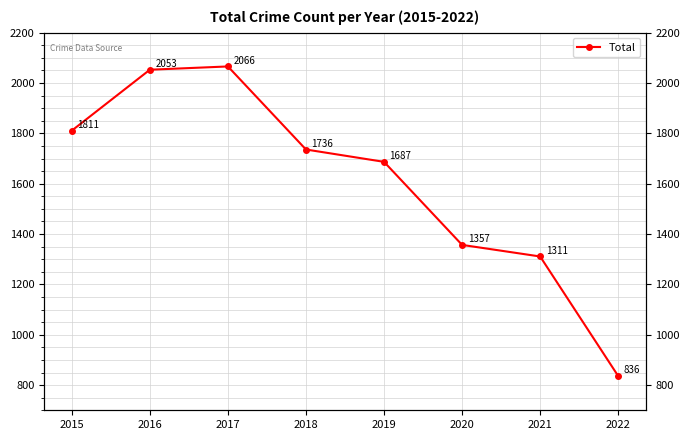

What is the value of the 5th point from the left?

1687